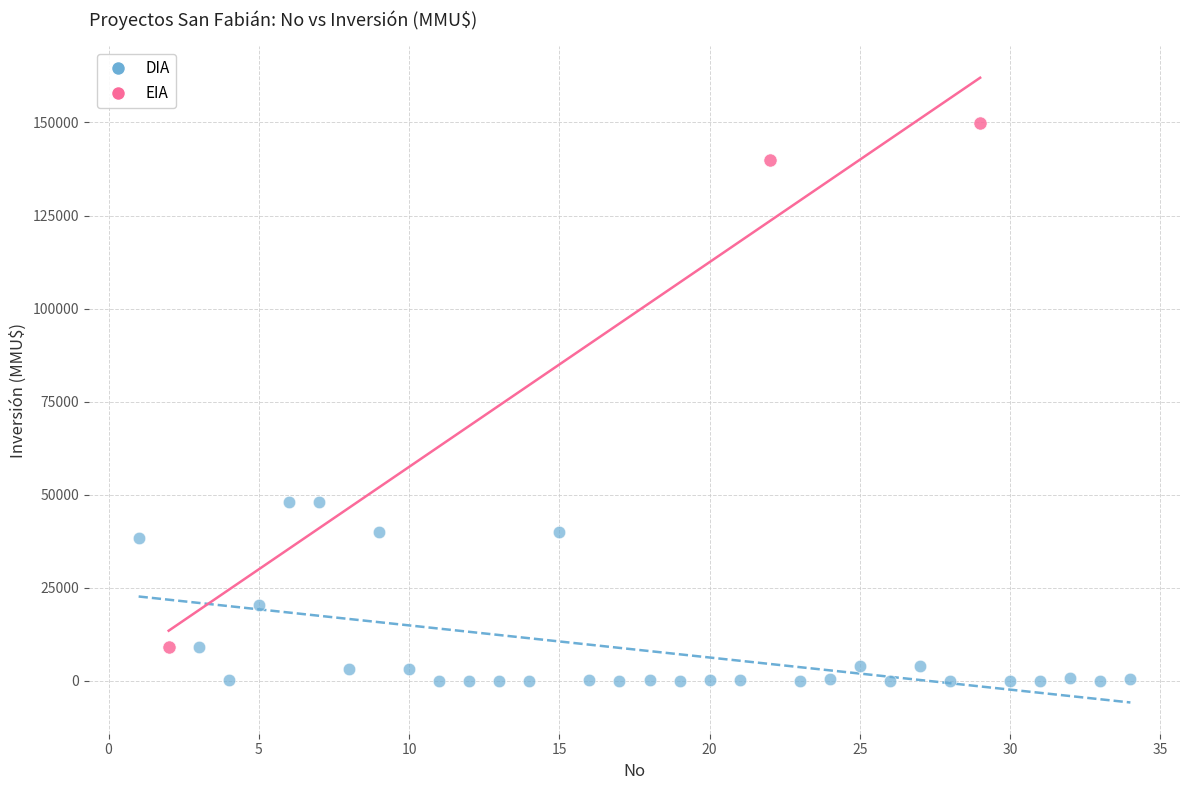

Which series has the largest Y range (max minus min)?

EIA